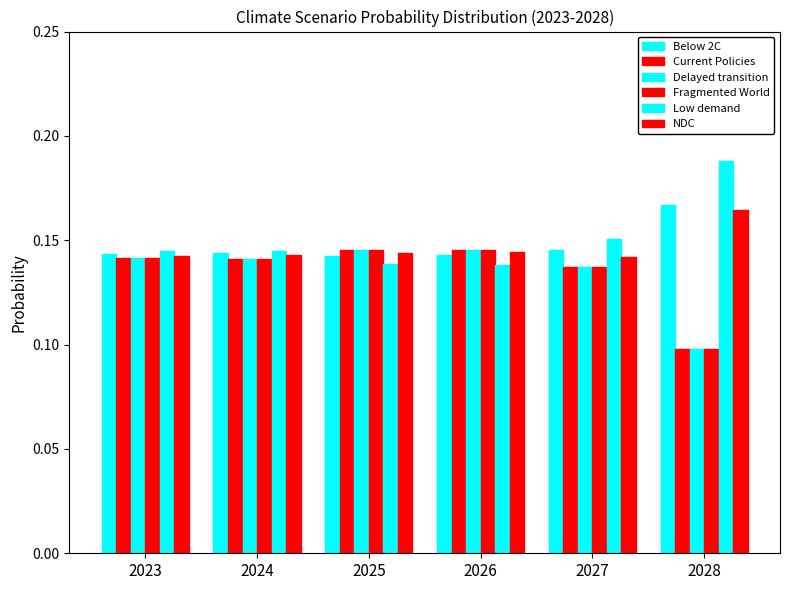

Reading right to left, transcribe all the data shown in this chart.

Below 2C: 0.2	0.1	0.1	0.1	0.1	0.1
Current Policies: 0.1	0.1	0.1	0.1	0.1	0.1
Delayed transition: 0.1	0.1	0.1	0.1	0.1	0.1
Fragmented World: 0.1	0.1	0.1	0.1	0.1	0.1
Low demand: 0.2	0.2	0.1	0.1	0.1	0.1
NDC: 0.2	0.1	0.1	0.1	0.1	0.1